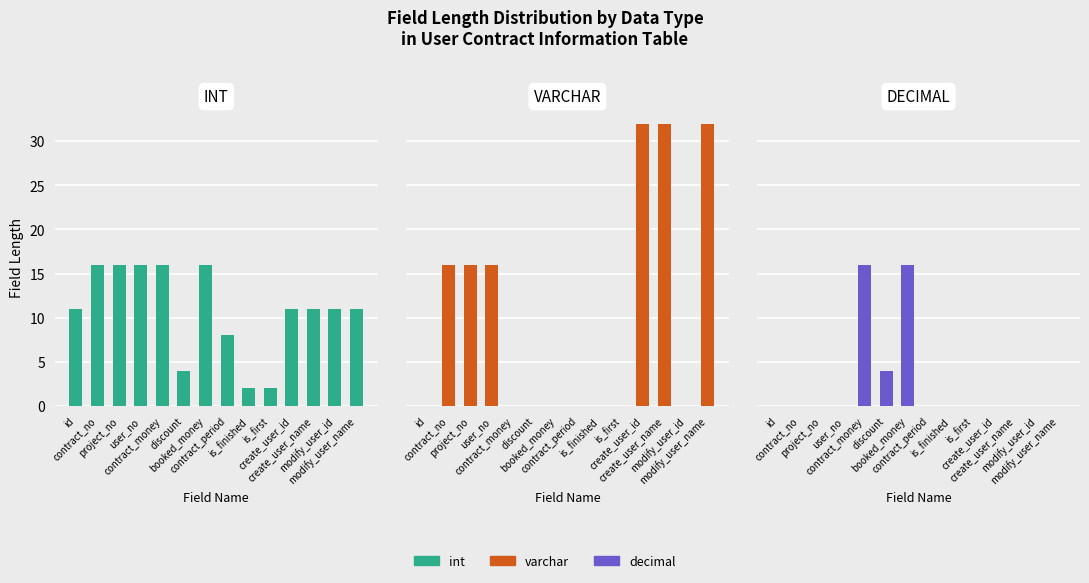

How many varchar values are between 0 and 16?

11